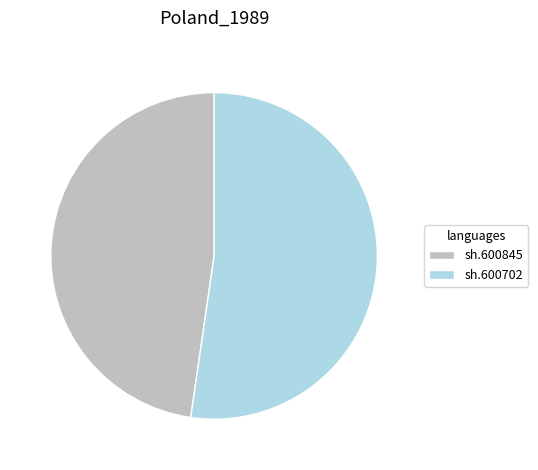

How many segments does this pie chart have?

2